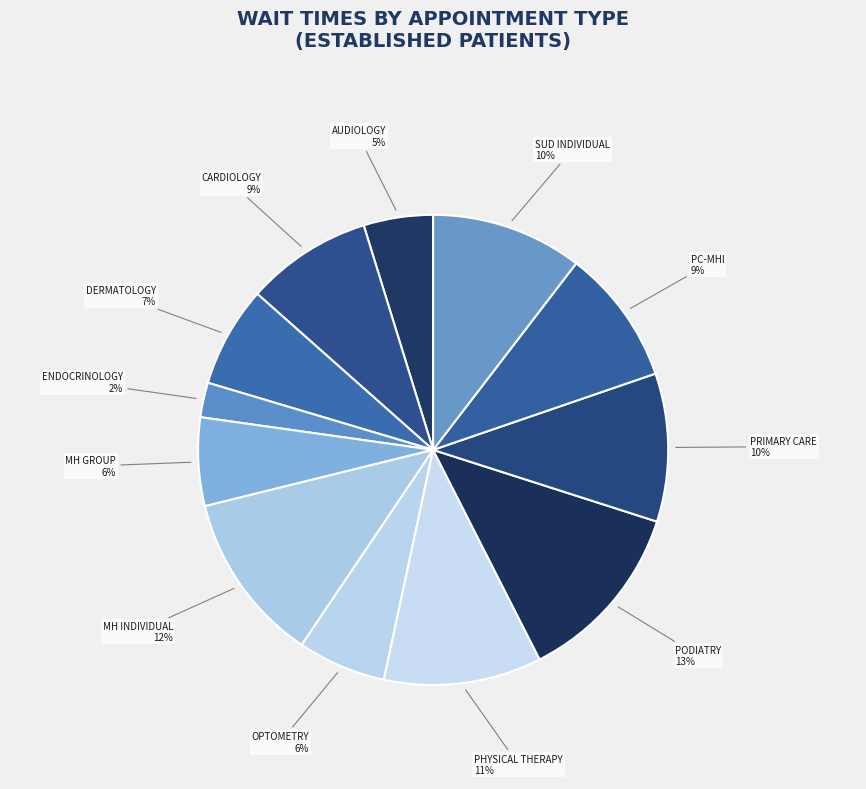

How many slices are in this pie chart?

12